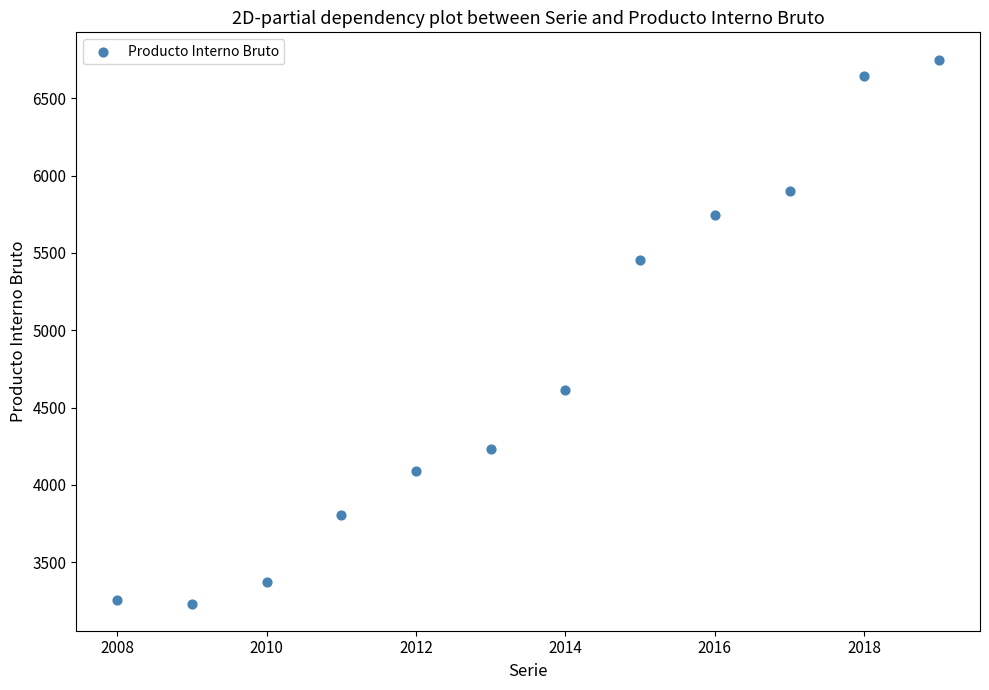

What is the range of X values (max minus min)?

11